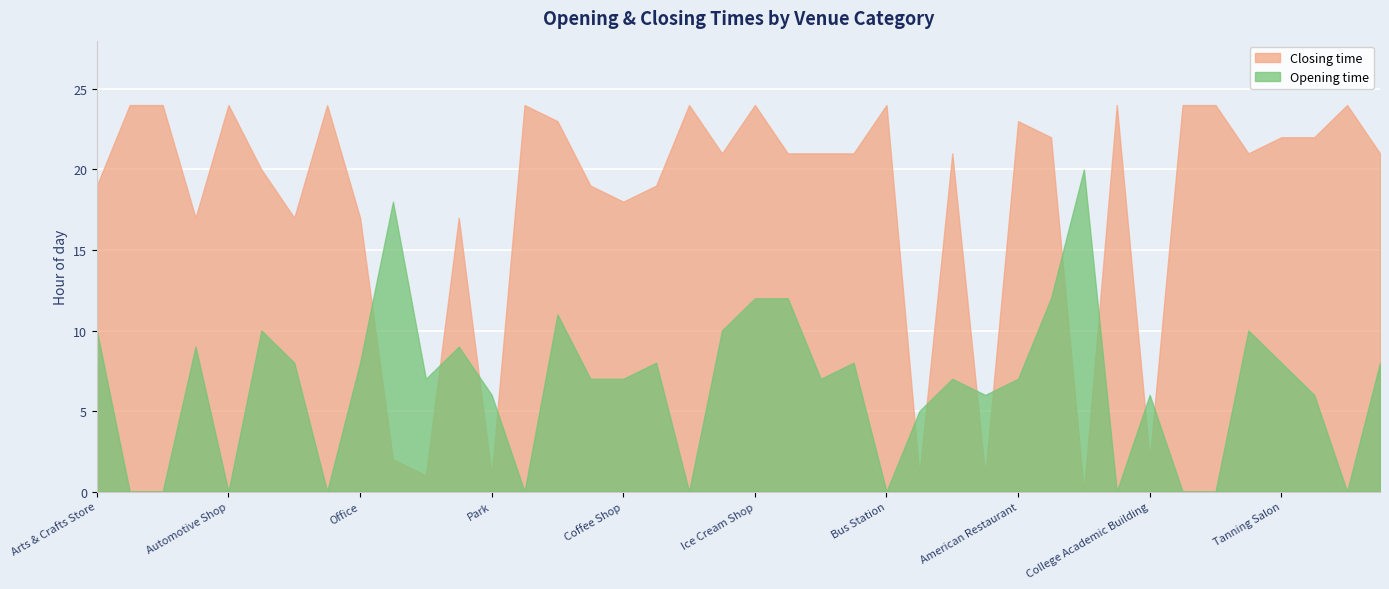

What is the average value of the Opening time series?

7